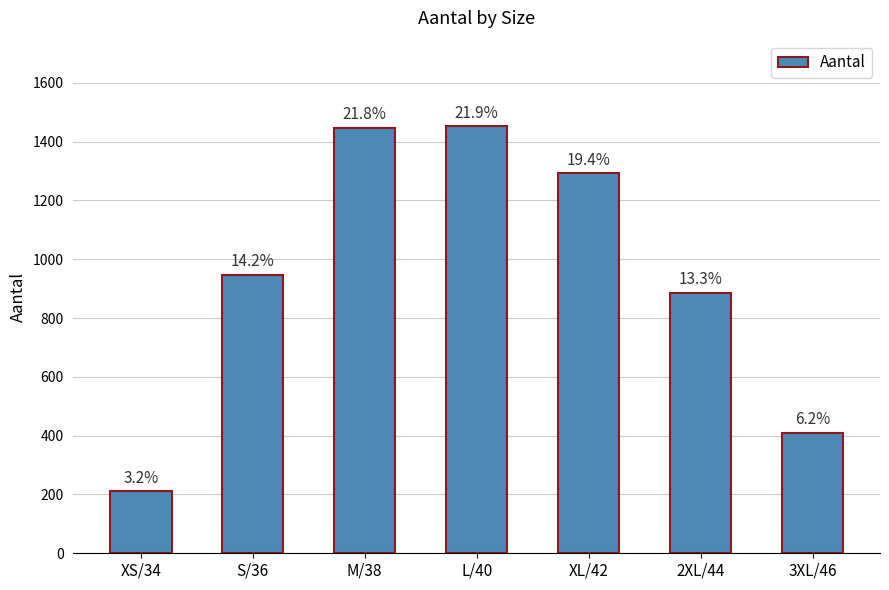

What is the maximum value shown in the chart?

1453